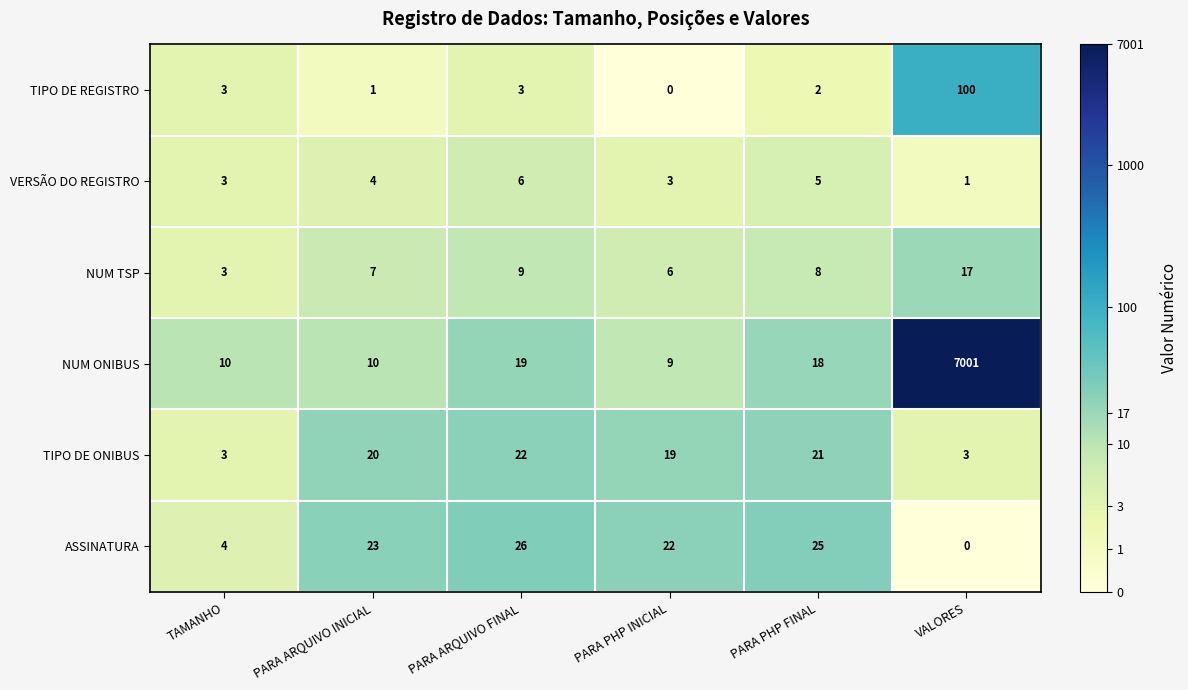

Which series has the largest range (max minus min)?

NUM ONIBUS